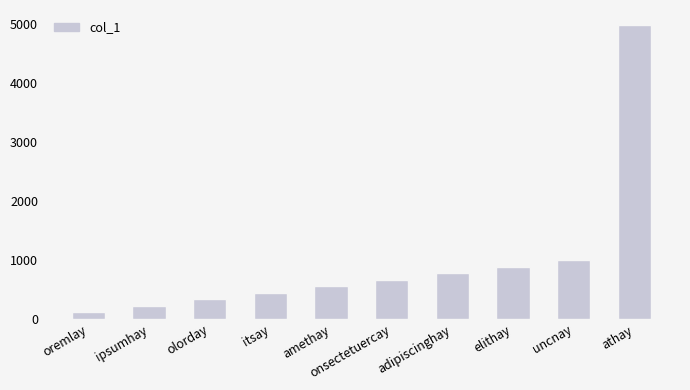

Which category has the highest value across all series?

athay